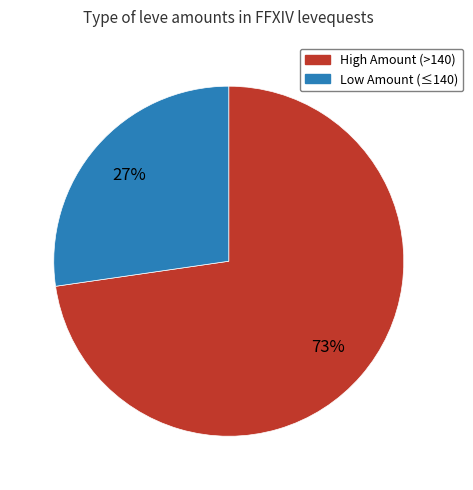

Does any single category account for the majority?

Yes